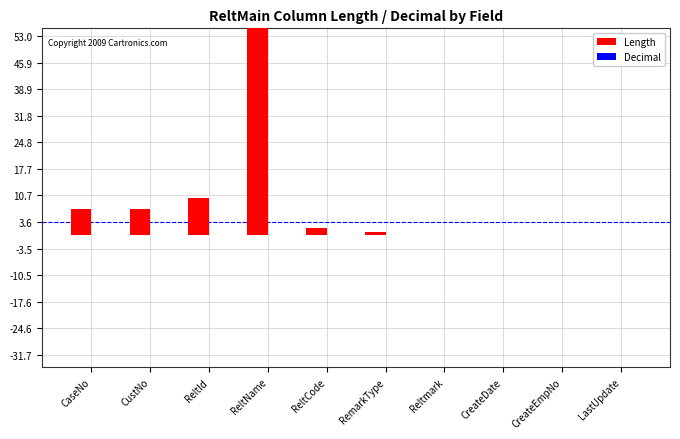

Which category has the highest value in the Length series?

ReltName